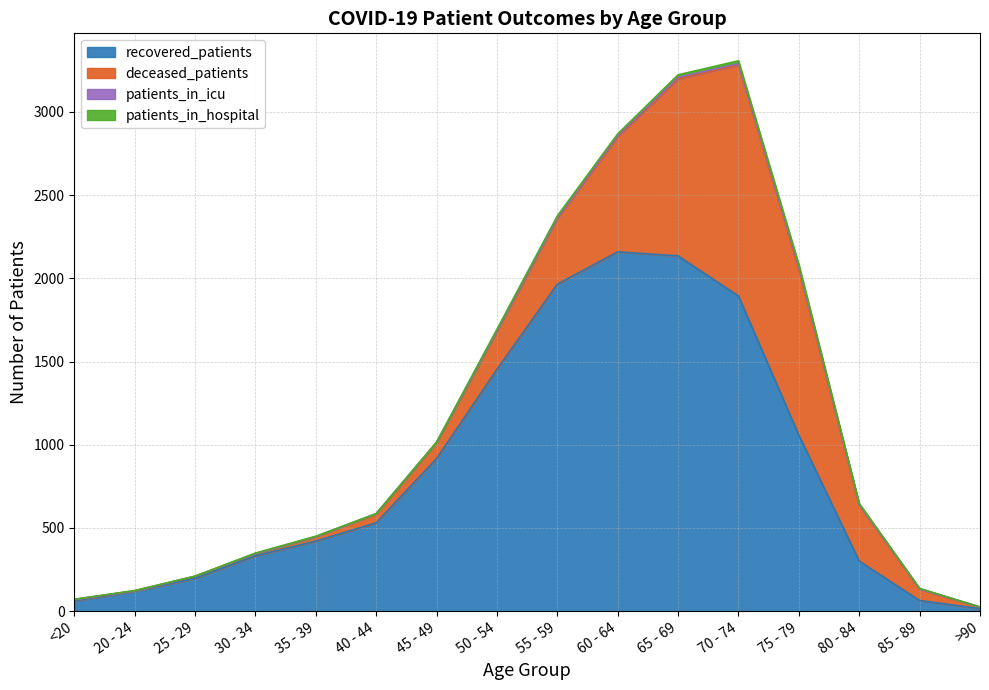

Between 35 - 39 and 50 - 54, which series saw the biggest shift?

recovered_patients